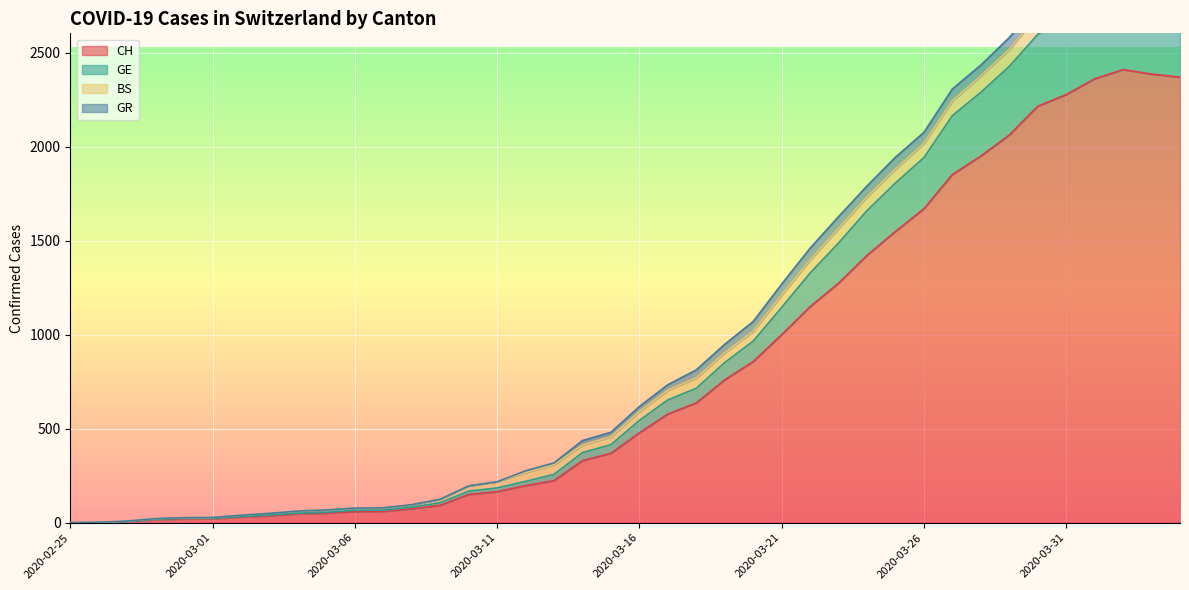

True or false: CH and GE intersect in this chart.

False